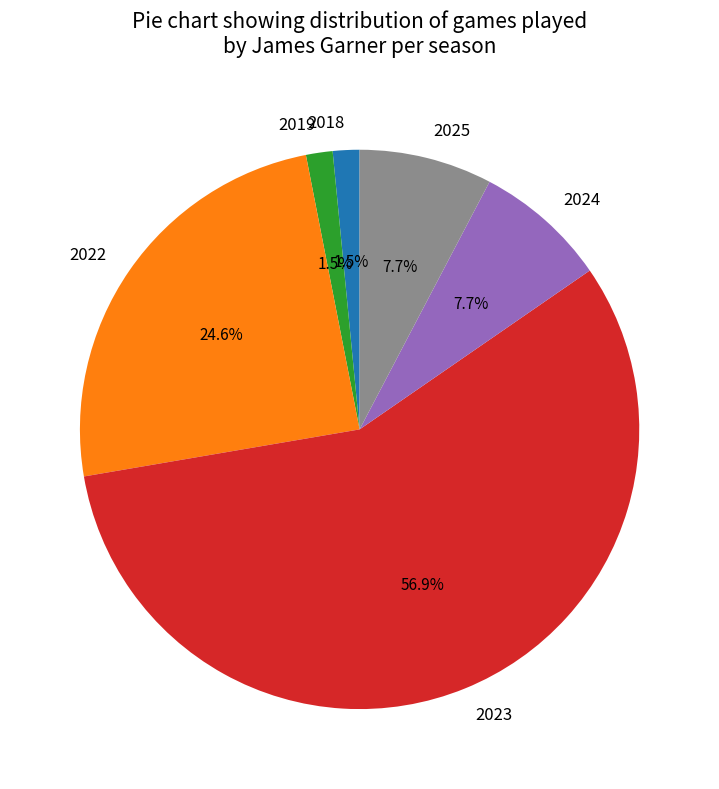

Which slice is the largest?

2023